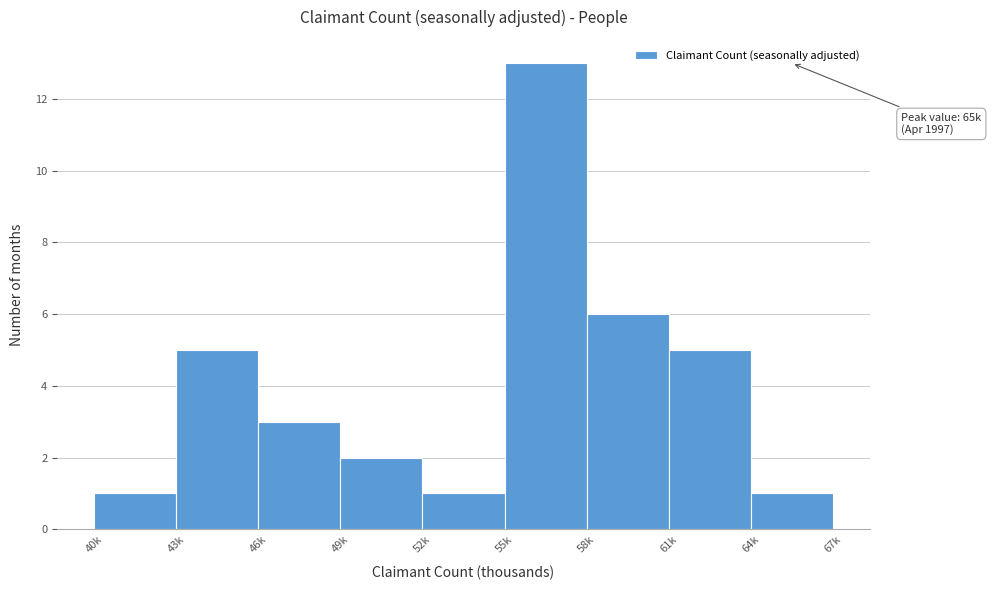

Reading right to left, list all the values displayed in this chart.

1	5	6	13	1	2	3	5	1